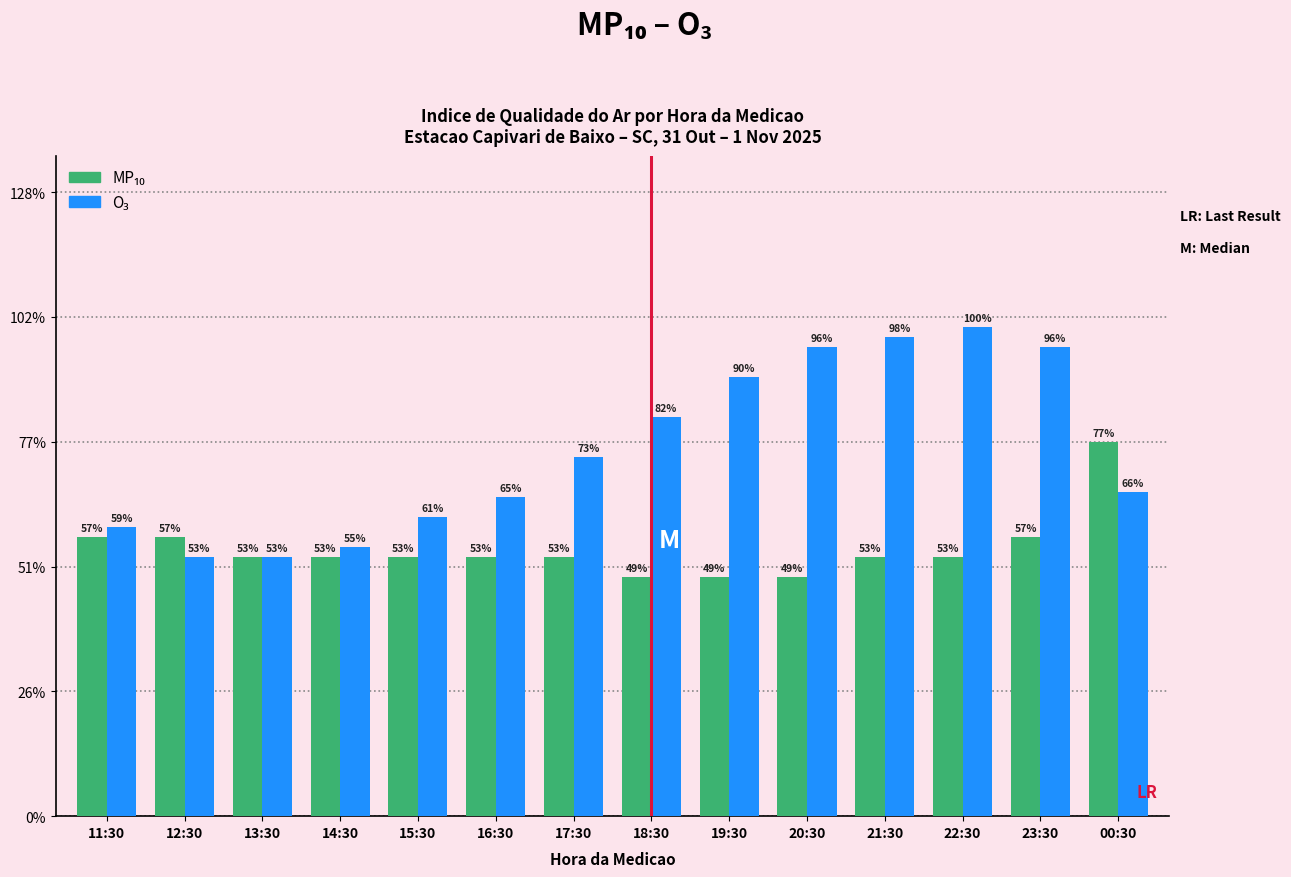

What position from the left is 14:30?

4